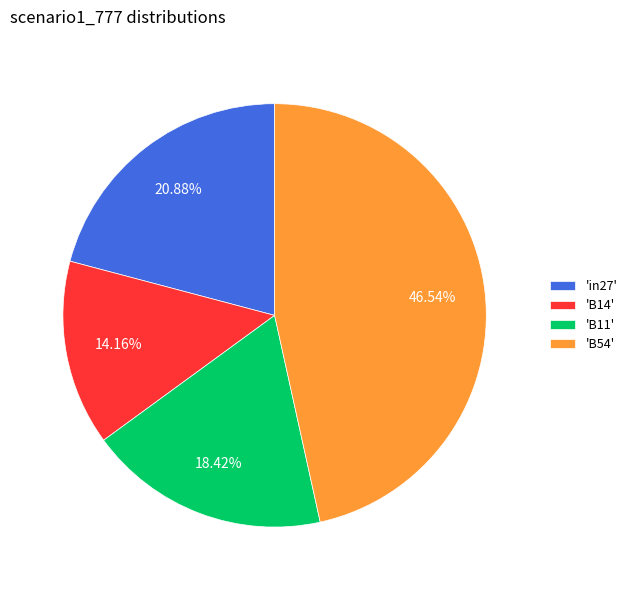

How many segments does this pie chart have?

4